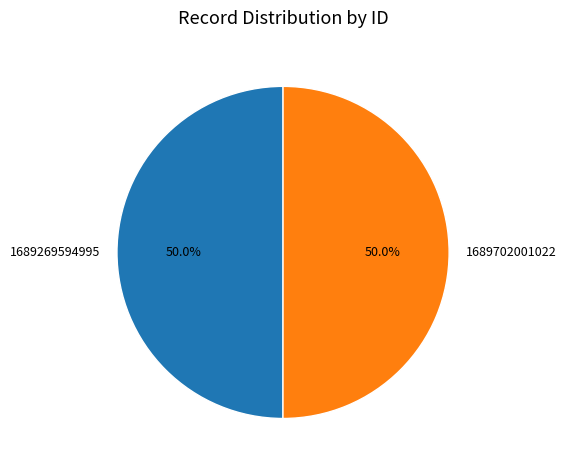

To the nearest percent, what portion does 1689702001022 represent?

50%